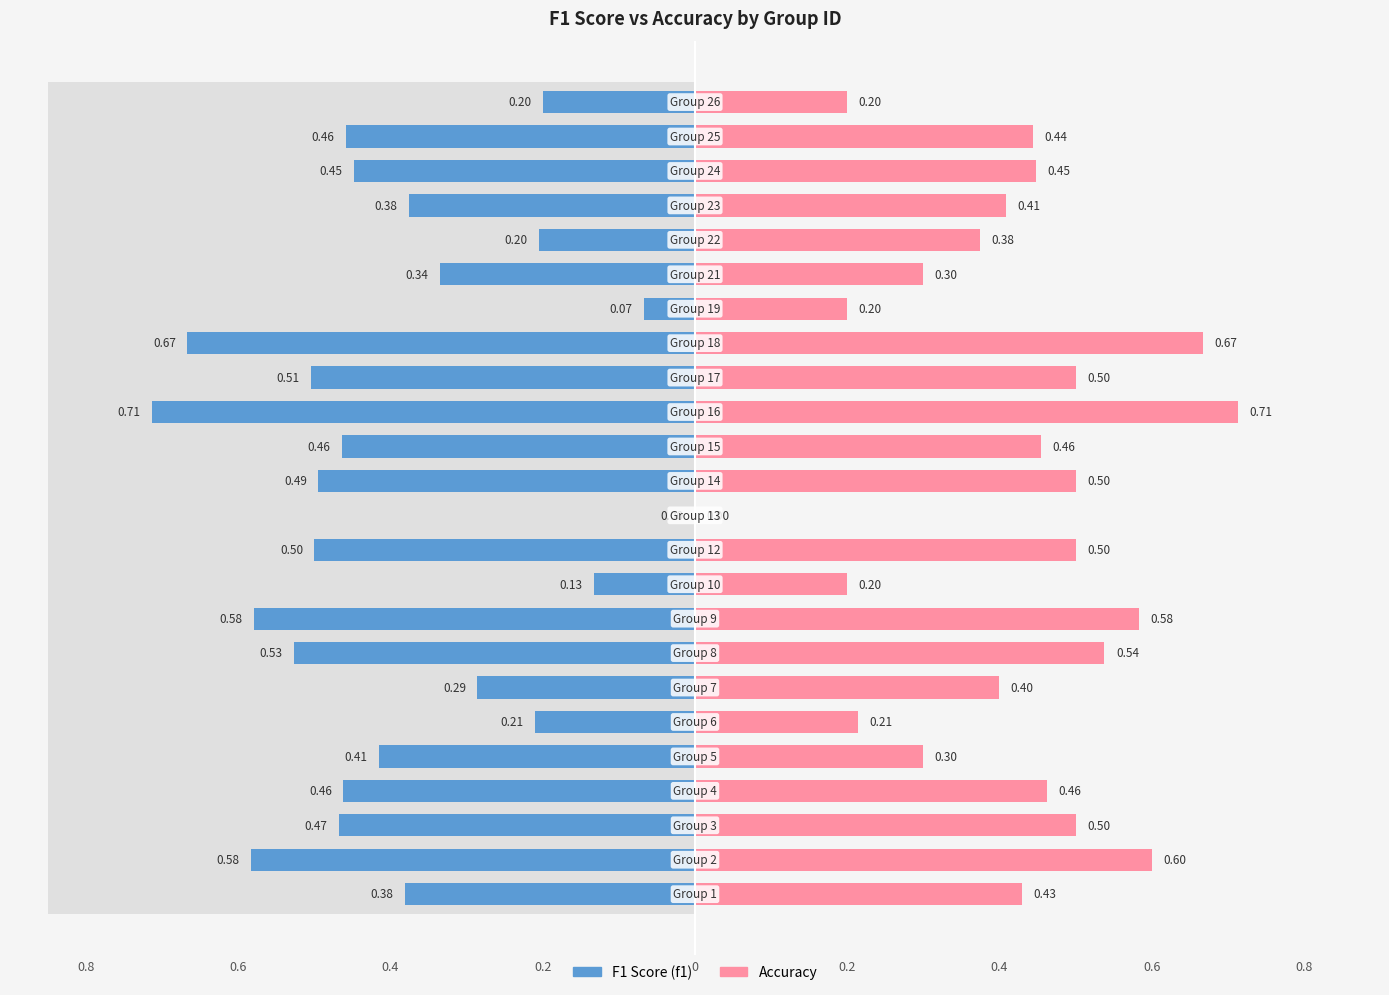

Is the value of accuracy at 0.2 greater than the value of f1 at 0.4?

Yes